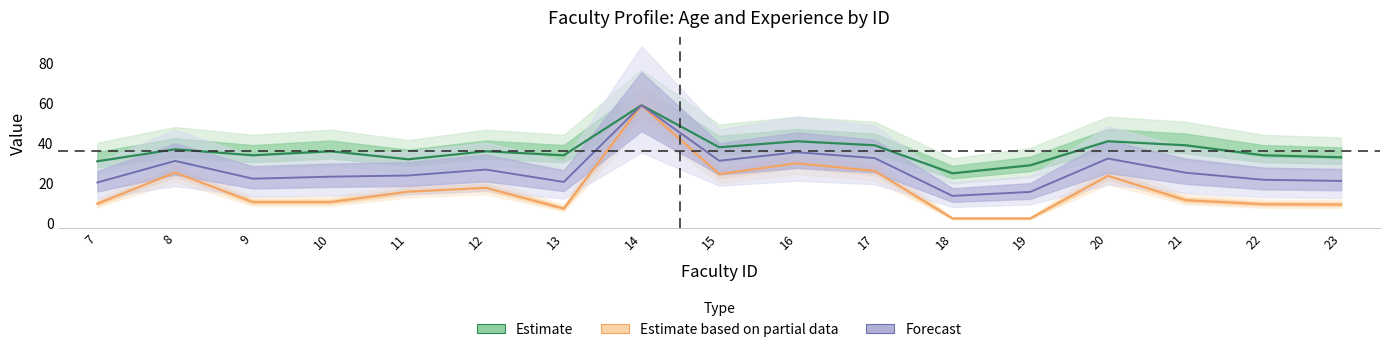

At how many categories does at least one series exceed 17?

17